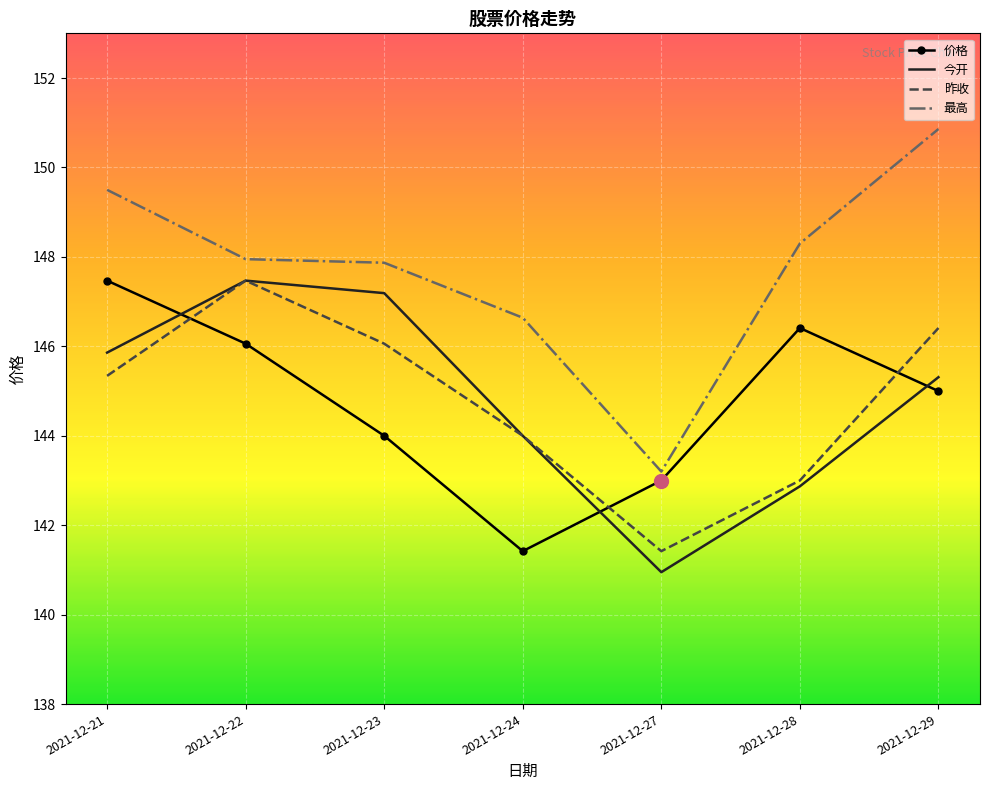

At which category is the sum across all series the highest?

2021-12-22